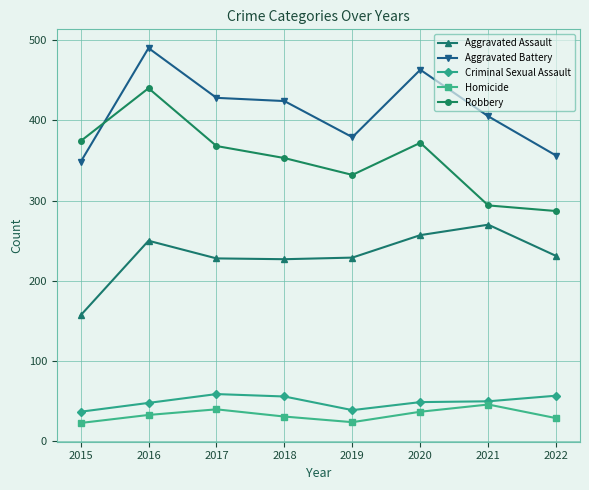

Between 2019 and 2020, which series saw the biggest shift?

Aggravated Battery